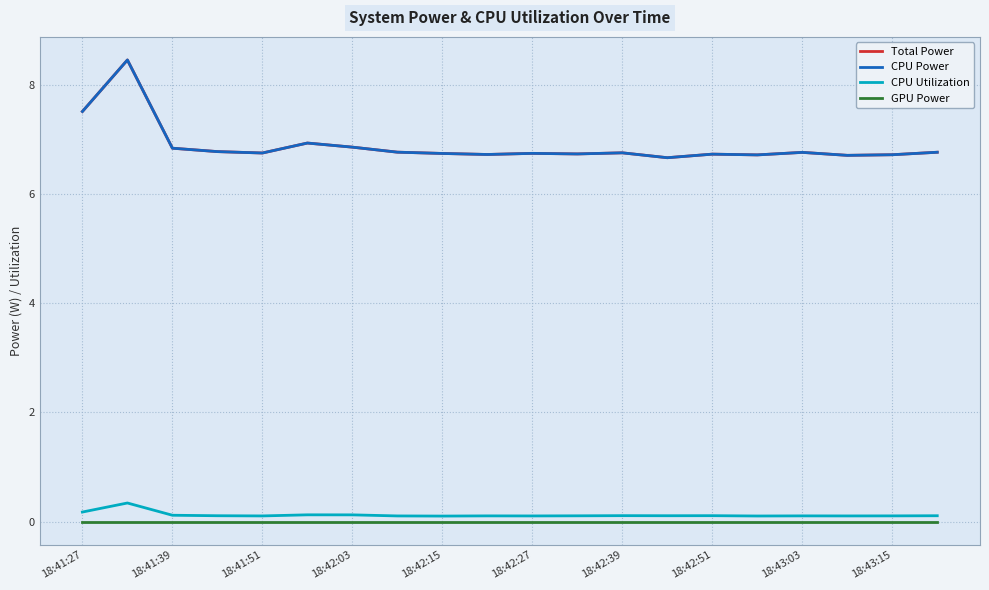

Does the chart have visible grid lines?

Yes